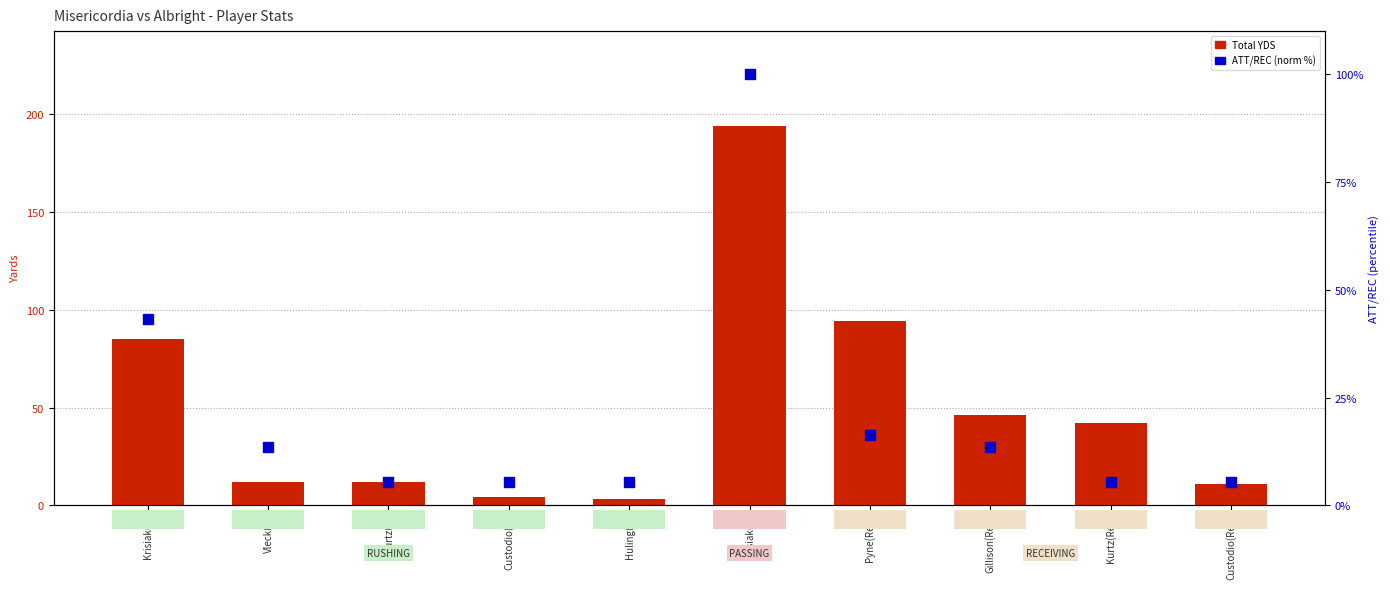

Which series has the largest total across all categories?

Total YDS